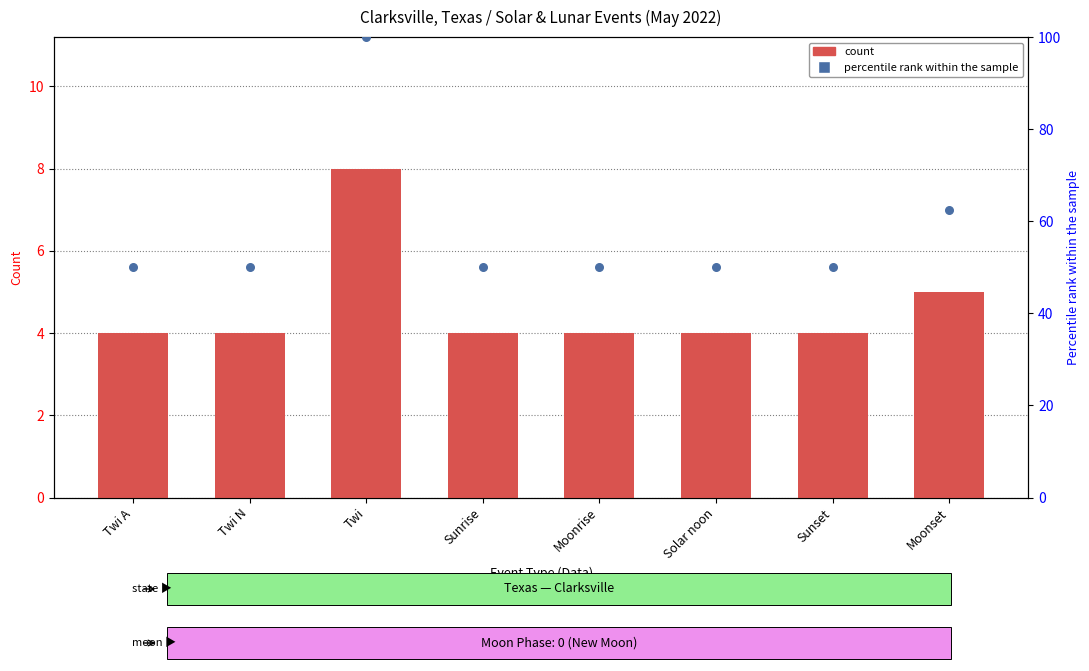

What is the total value across all series at Sunset?

54.0